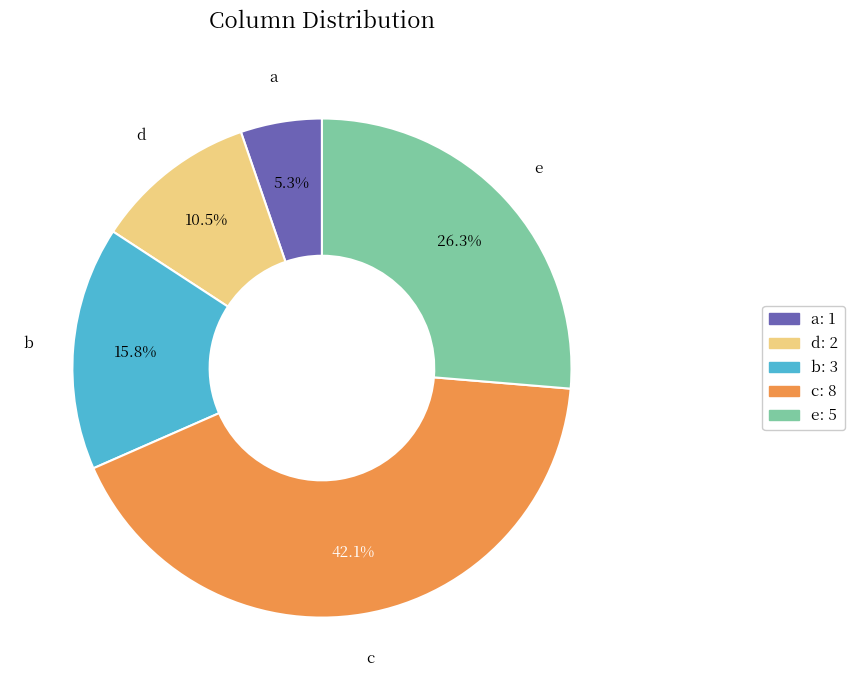

What percentage is NOT represented by c: 8?

57.9%